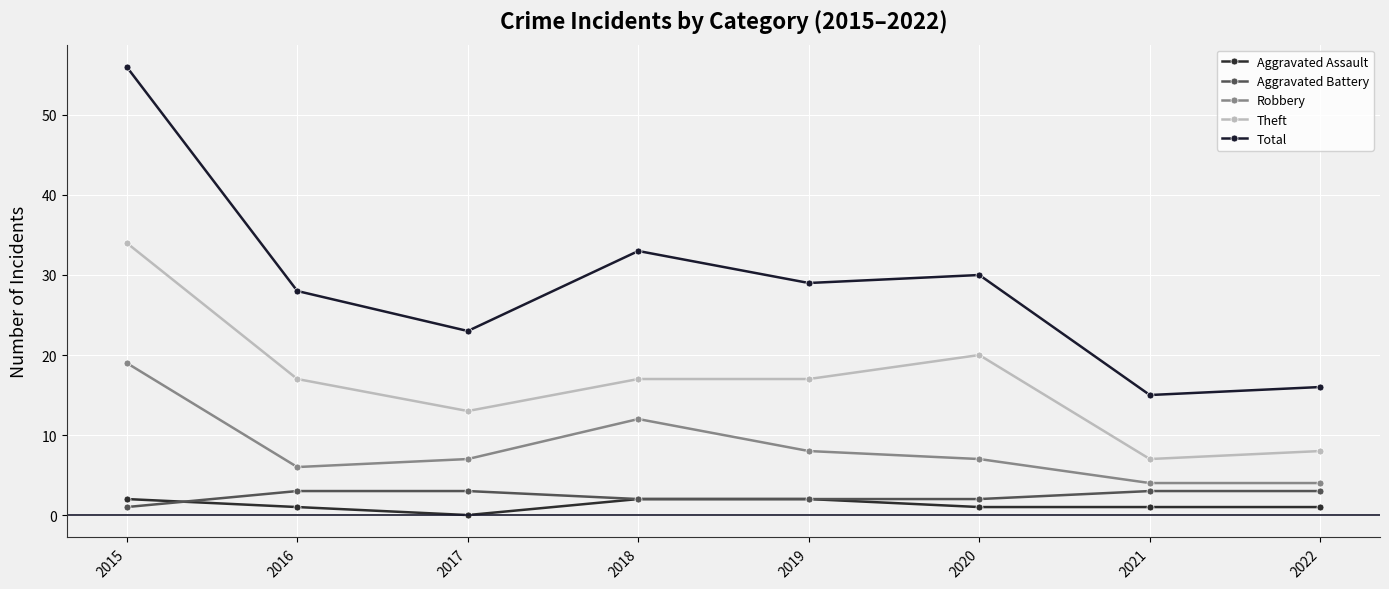

True or false: Total and Aggravated Battery cross at least once.

False